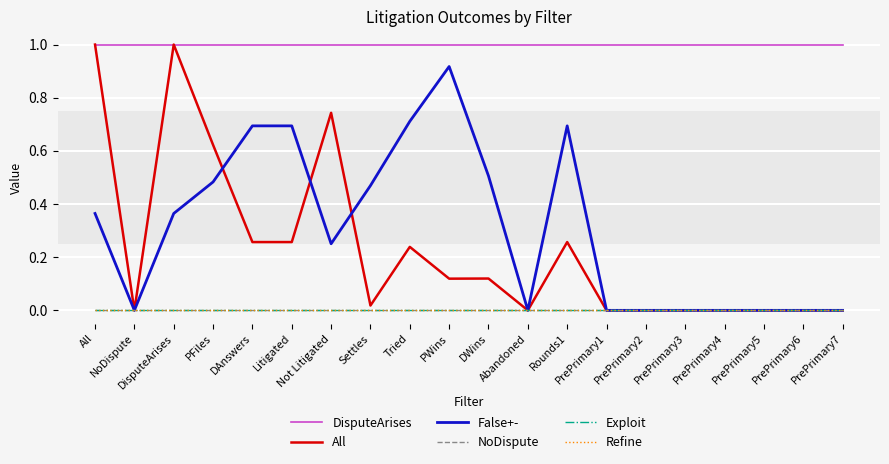

Does the chart display data point markers on the line(s)?

No